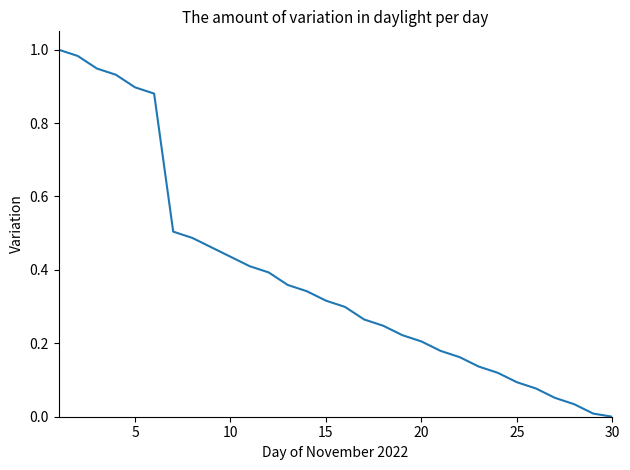

Does the chart display data point markers on the line(s)?

No